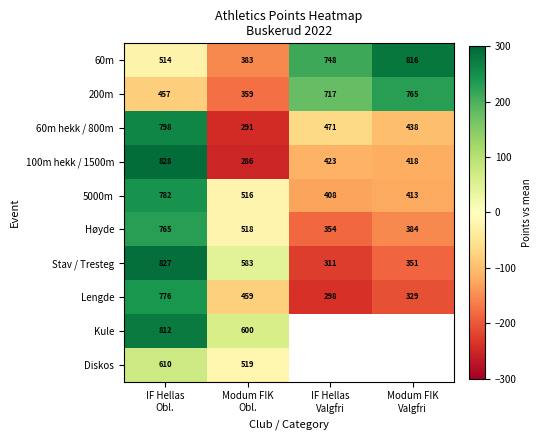

What is the spread (max minus min) of values at IF Hellas
Obl.?

371.0